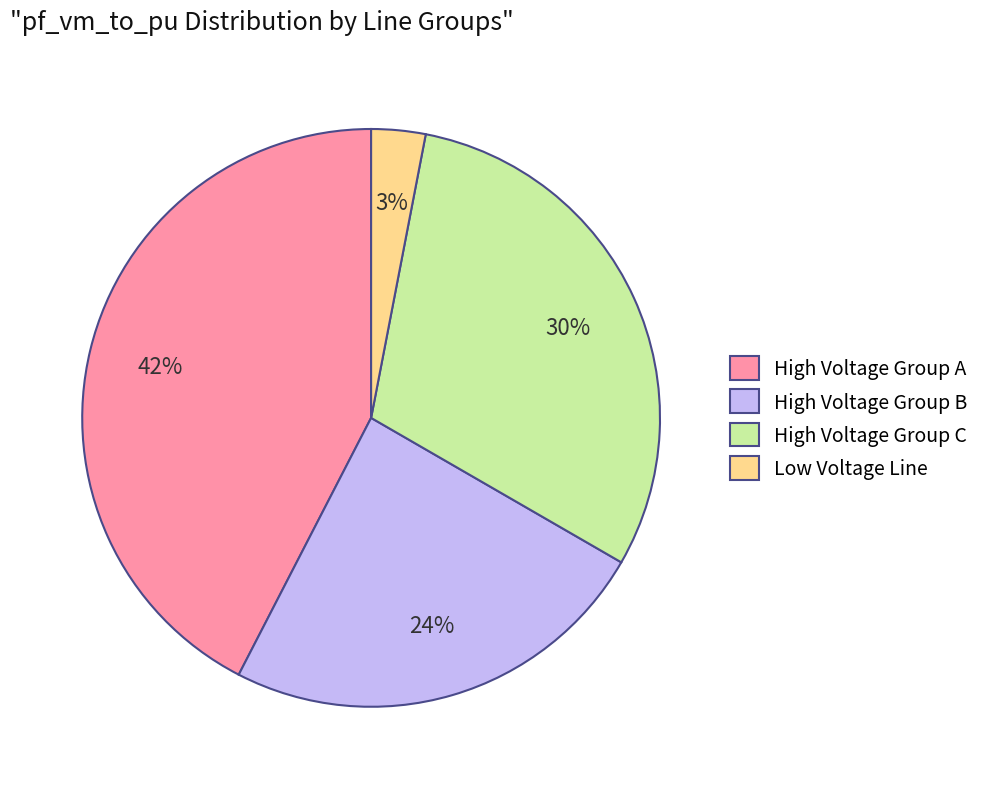

To the nearest percent, what is the average slice percentage?

25%